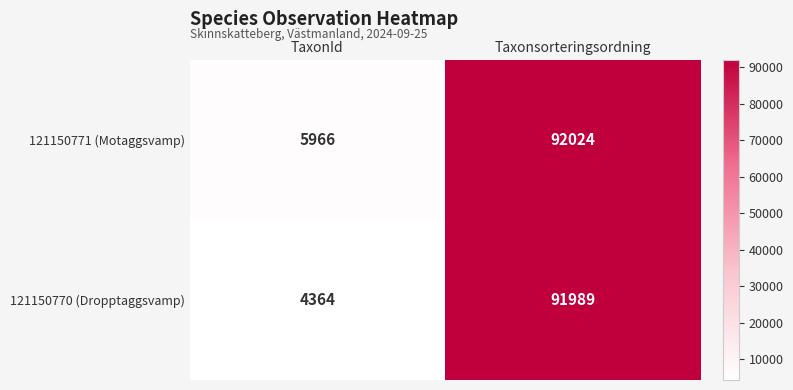

At which label is 121150771 (Motaggsvamp) closest to 48995?

TaxonId